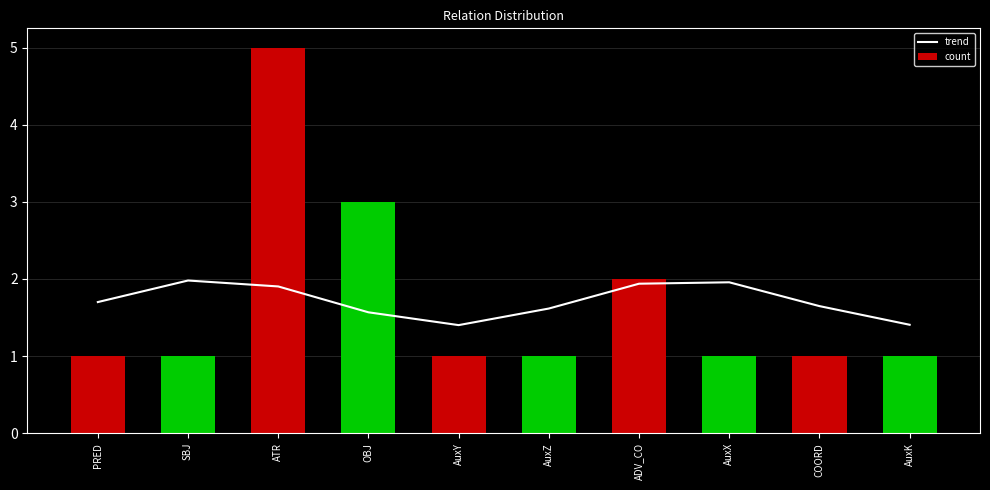

How many groups of bars are there?

10